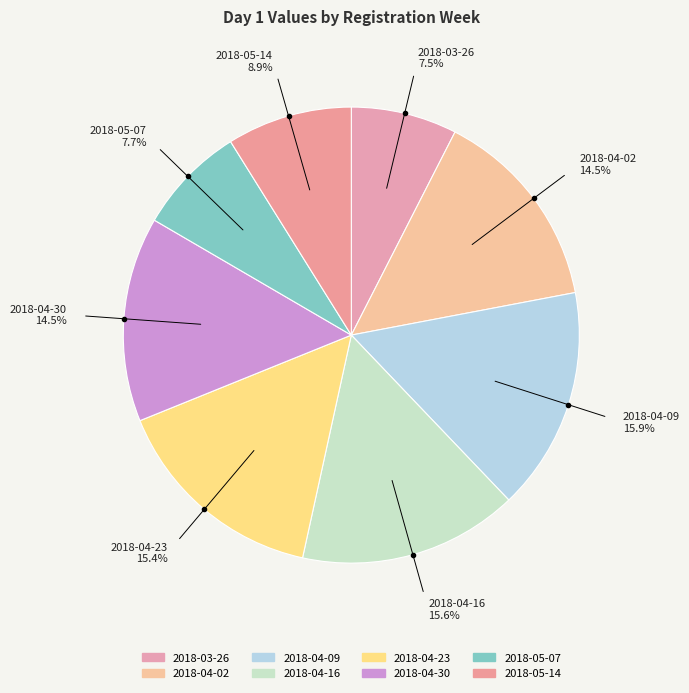

Which slice is the largest?

2018-04-09 TO 2018-04-15